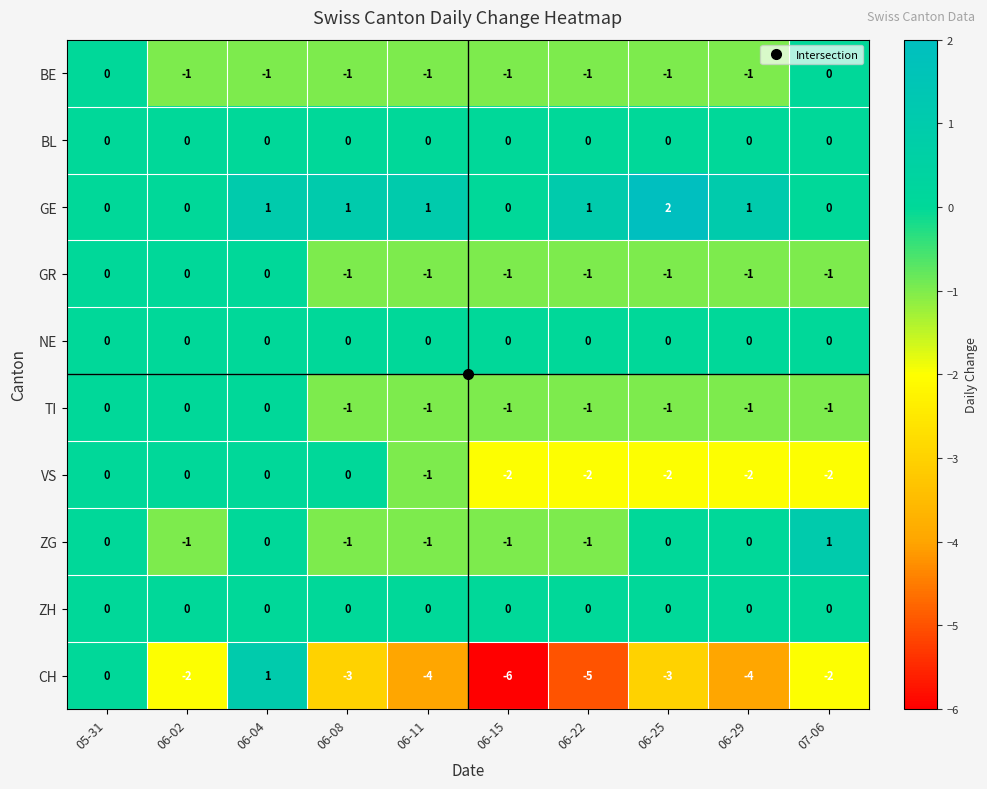

The NE series shows 0 at 05-31. True or false?

True